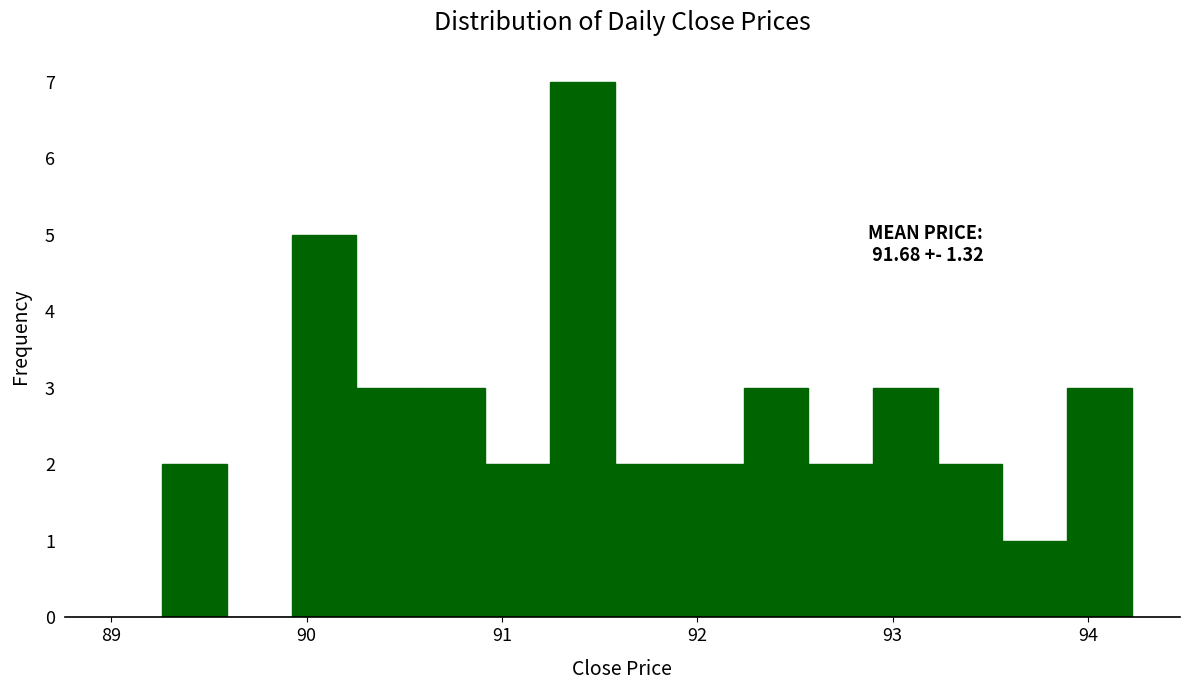

Read against the x-axis, roughly where is the centre of the tallest bar?

91.4